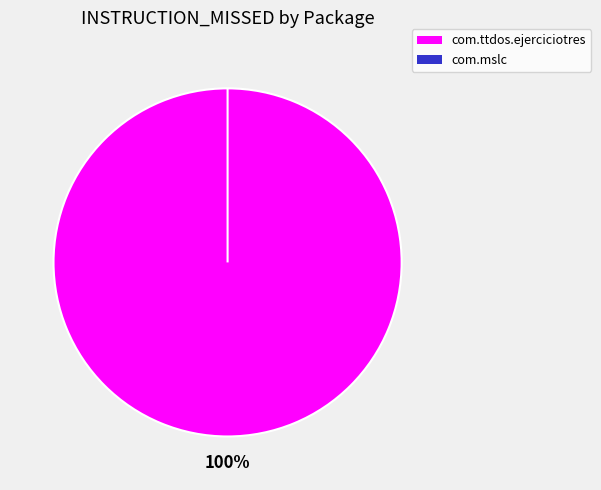

Is com.ttdos.ejerciciotres the majority of the pie?

Yes